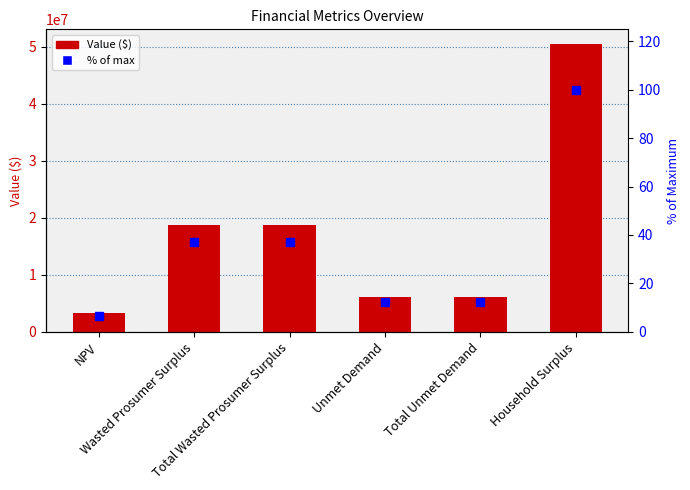

The value of % of max at Unmet Demand is 21.8. True or false?

False